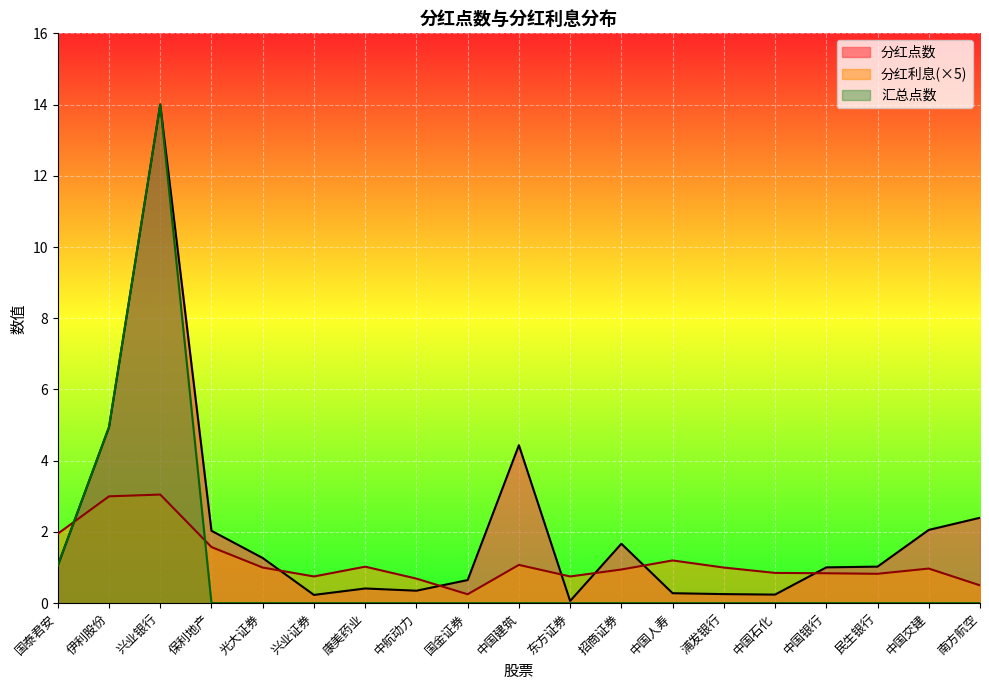

Reading left to right, what are all the values shown in this chart?

分红点数: 1.1	4.9	14.0	2.0	1.3	0.2	0.4	0.3	0.6	4.4	0.1	1.7	0.3	0.3	0.2	1.0	1.0	2.1	2.4
分红利息: 2.0	3.0	3.0	1.6	1.0	0.8	1.0	0.7	0.2	1.1	0.8	0.9	1.2	1.0	0.9	0.8	0.8	1.0	0.5
汇总点数: 1.1	4.9	14.0	0.0	0.0	0.0	0.0	0.0	0.0	0.0	0.0	0.0	0.0	0.0	0.0	0.0	0.0	0.0	0.0